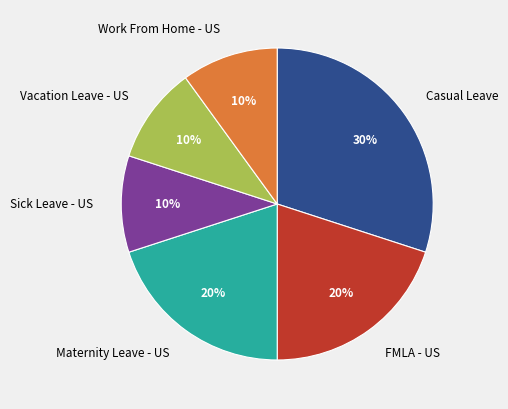

True or false: Work From Home - US accounts for 10% of the total.

True